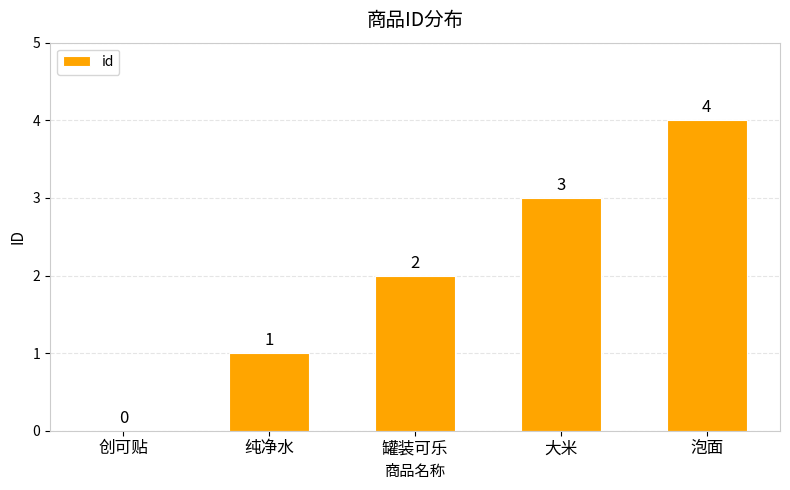

Read the value at 泡面.

4